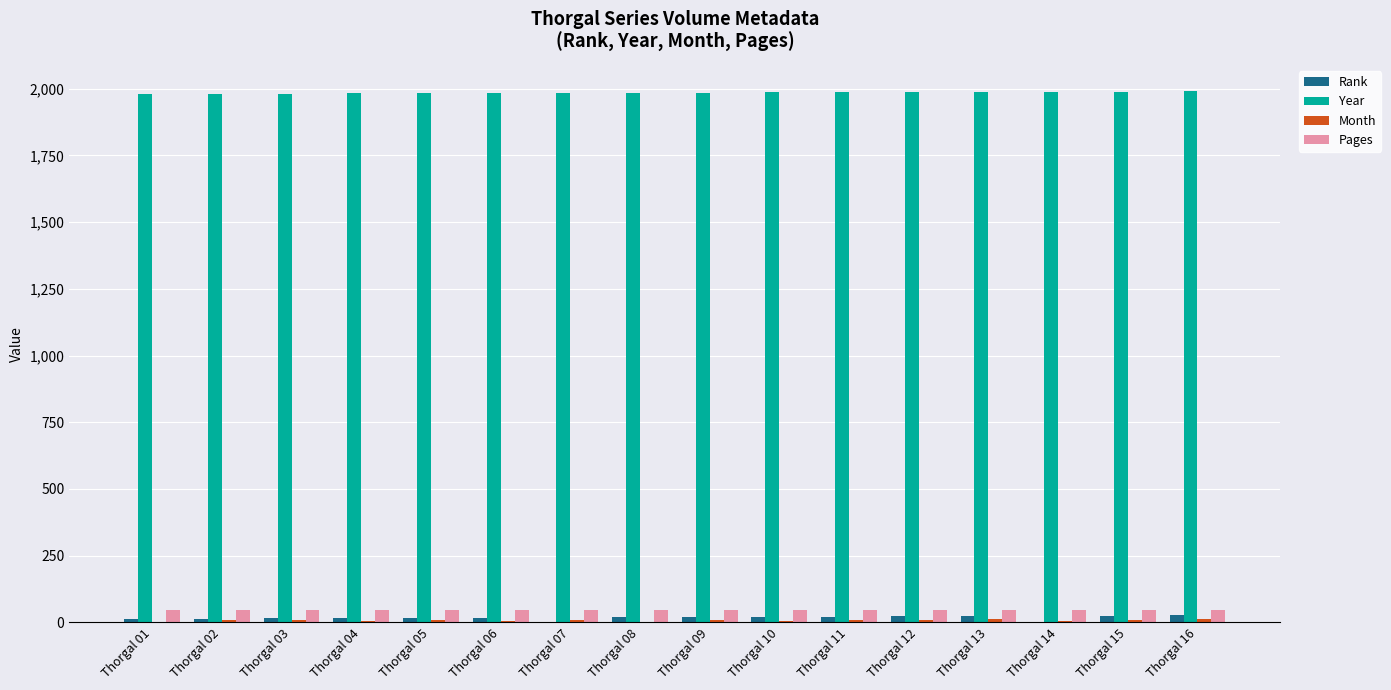

Which series has the largest total across all categories?

Year